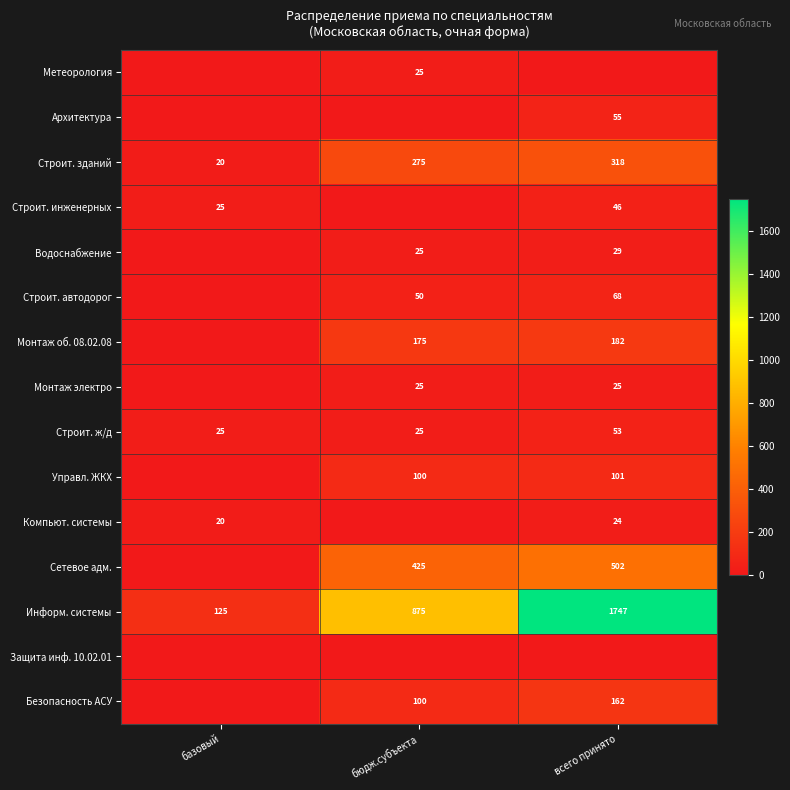

What is the sum of the Компьют. системы values at базовый and всего принято?

44